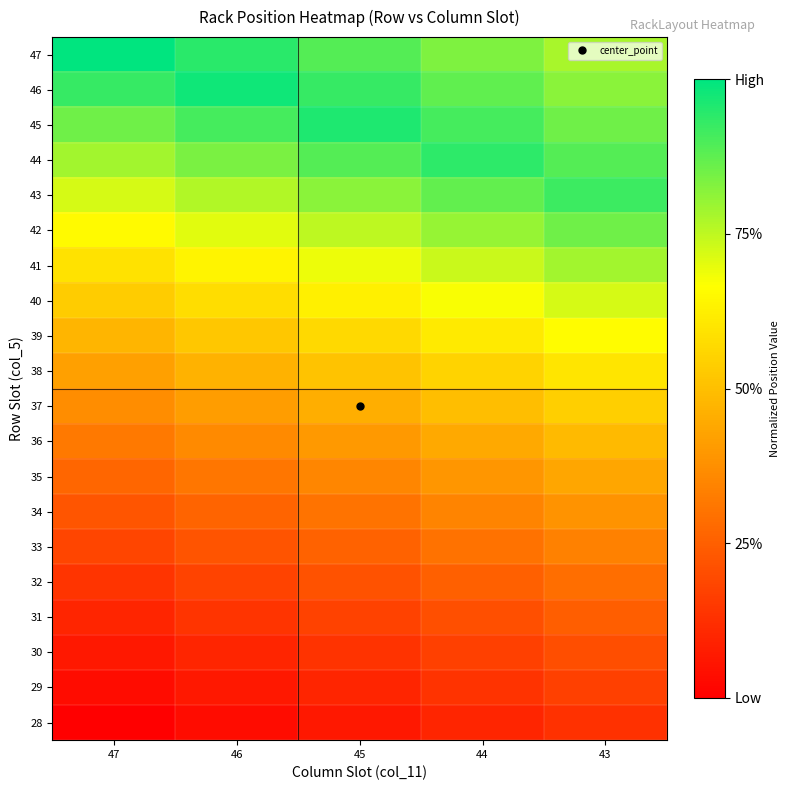

At which category does the chart reach its peak across all series?

47